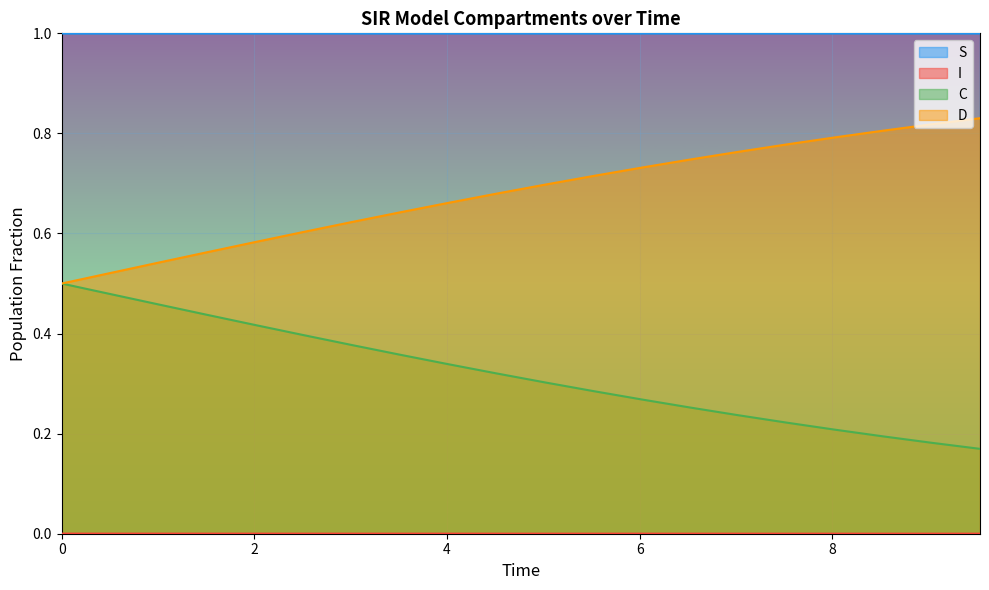

True or false: S and D intersect in this chart.

False